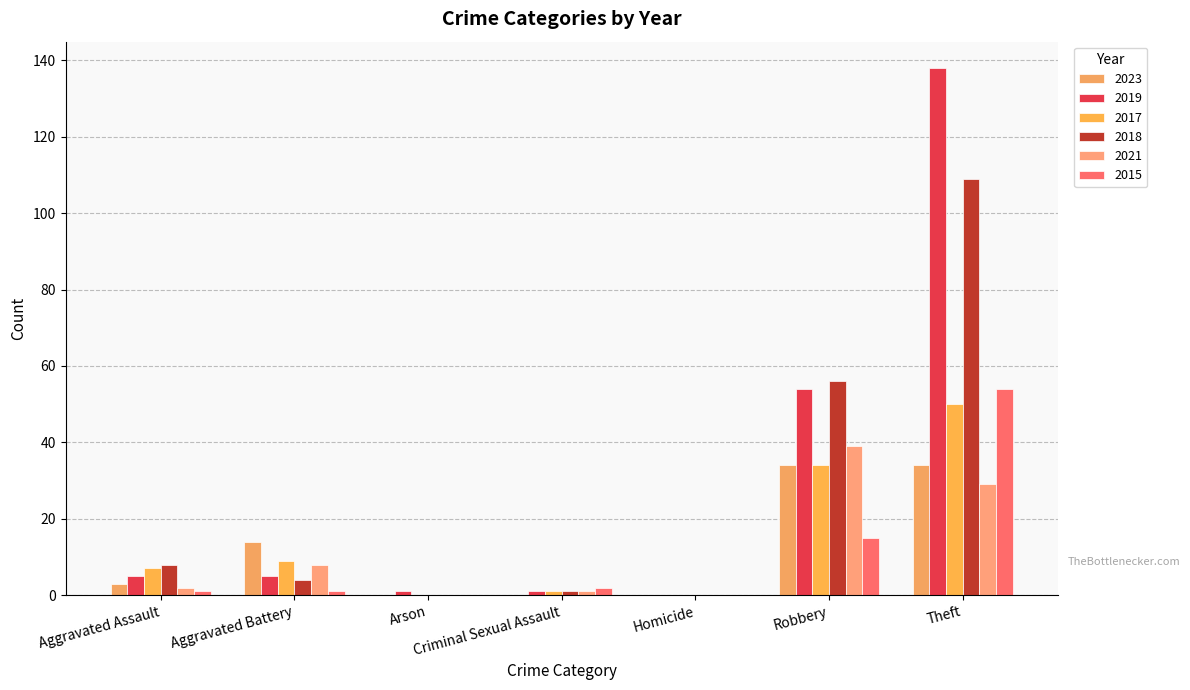

List the labels in order of 2018 value, smallest first.

Arson, Homicide, Criminal Sexual Assault, Aggravated Battery, Aggravated Assault, Robbery, Theft